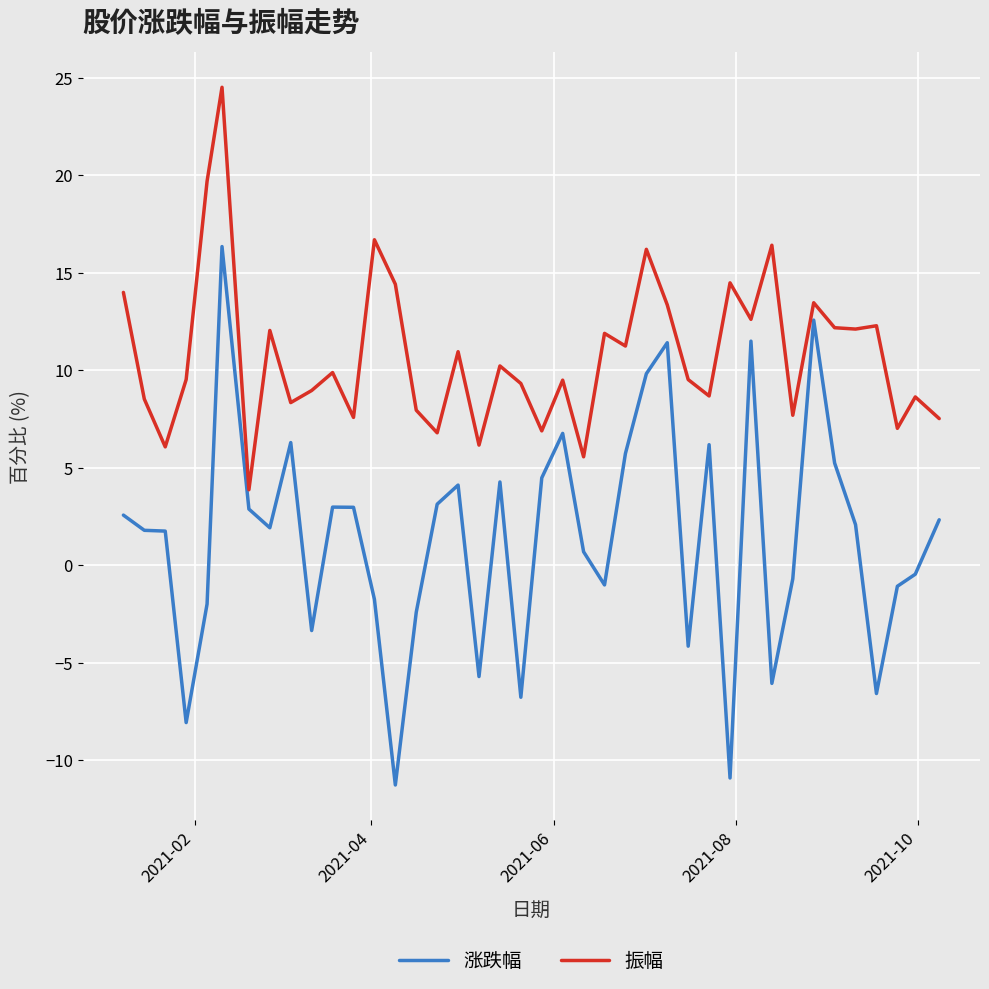

What is the maximum value for 振幅?

24.5